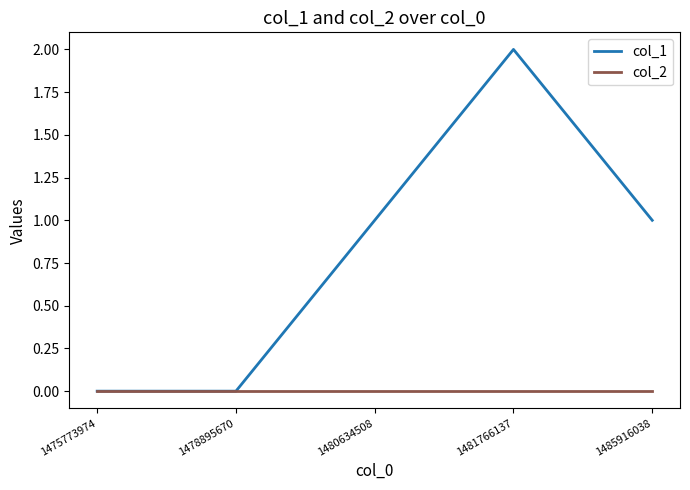

Reading right to left, extract all data points from this chart.

col_1: 1485916038=1	1481766137=2	1480634508=1	1478895670=0	1475773974=0
col_2: 1485916038=0	1481766137=0	1480634508=0	1478895670=0	1475773974=0